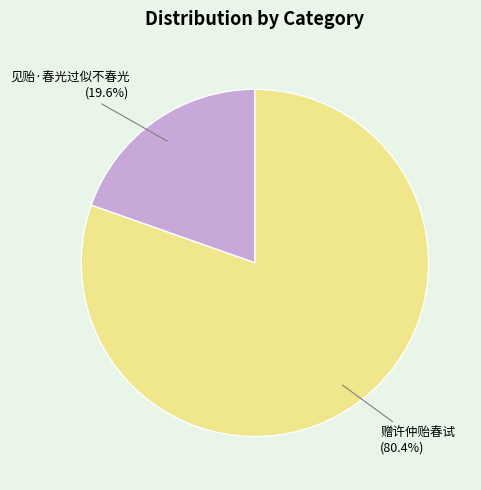

Which slice is the smallest?

见贻·春光过似不春光